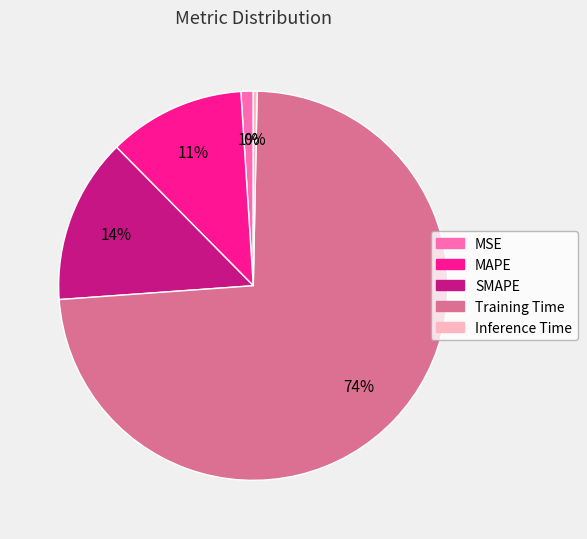

Is SMAPE the majority of the pie?

No